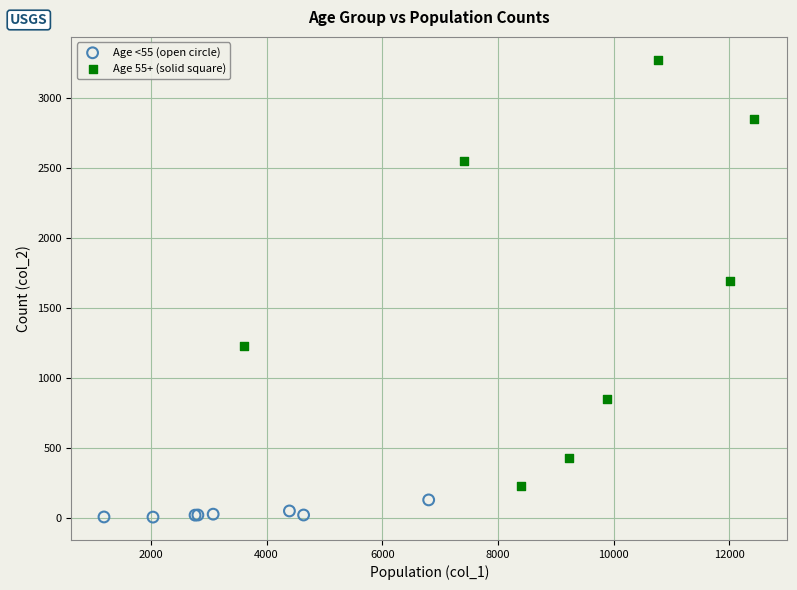

Which series reaches the maximum Y coordinate?

Age 55+ (solid square)